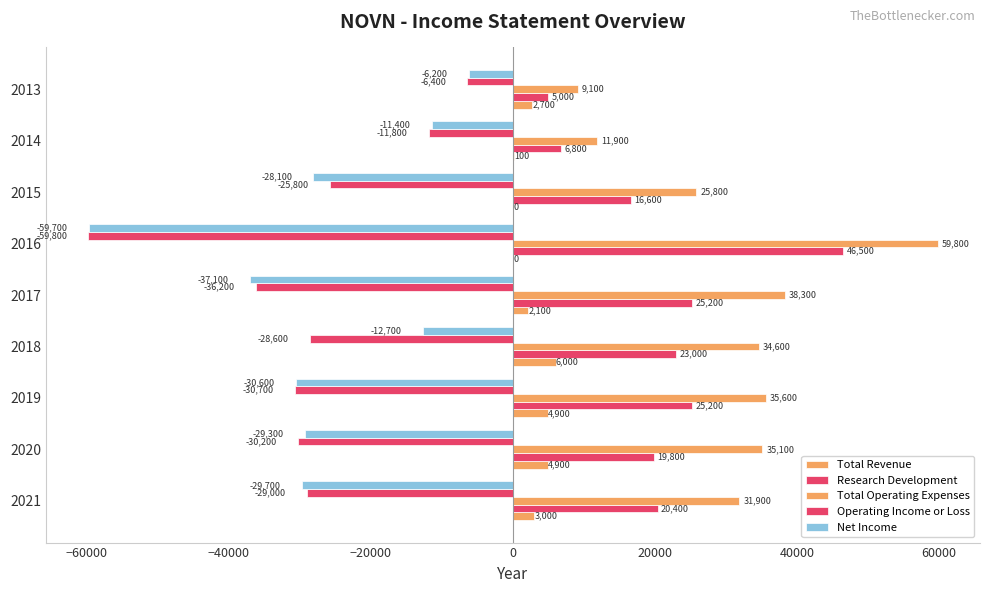

How many distinct data groups are displayed?

5